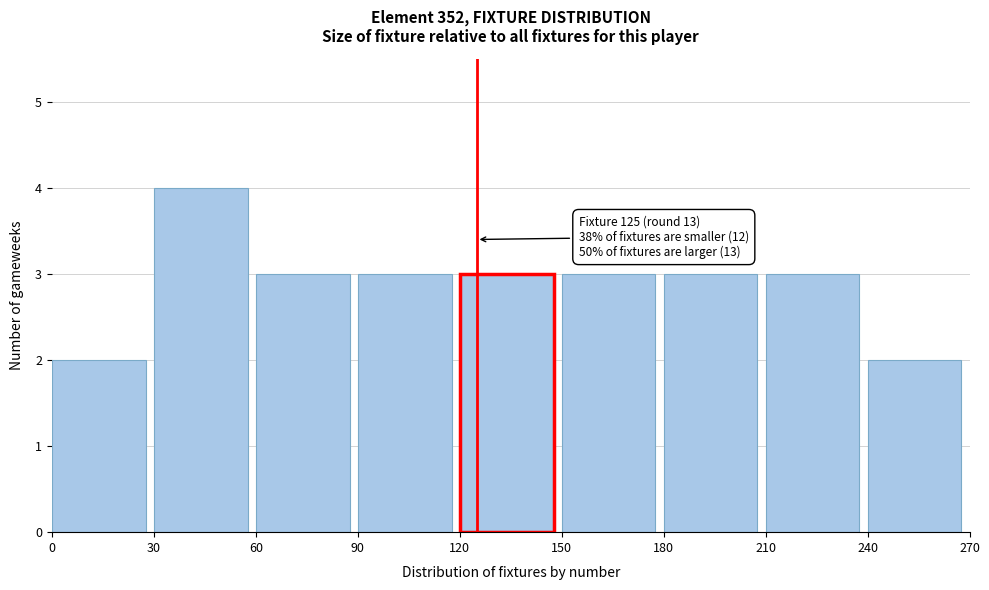

Over which range of the x-axis is the bar tallest?

30 to 60